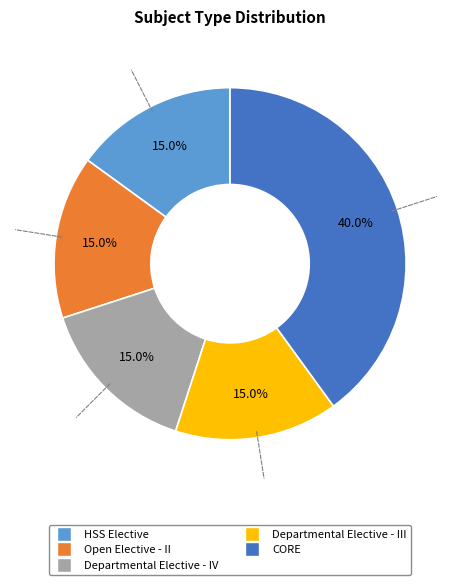

True or false: Open Elective - II accounts for 15% of the total.

True